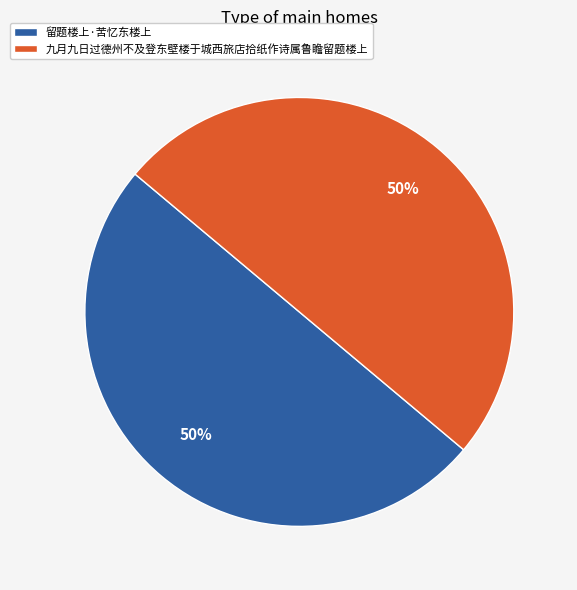

The 留题楼上·苦忆东楼上 slice represents 36% of the pie. True or false?

False